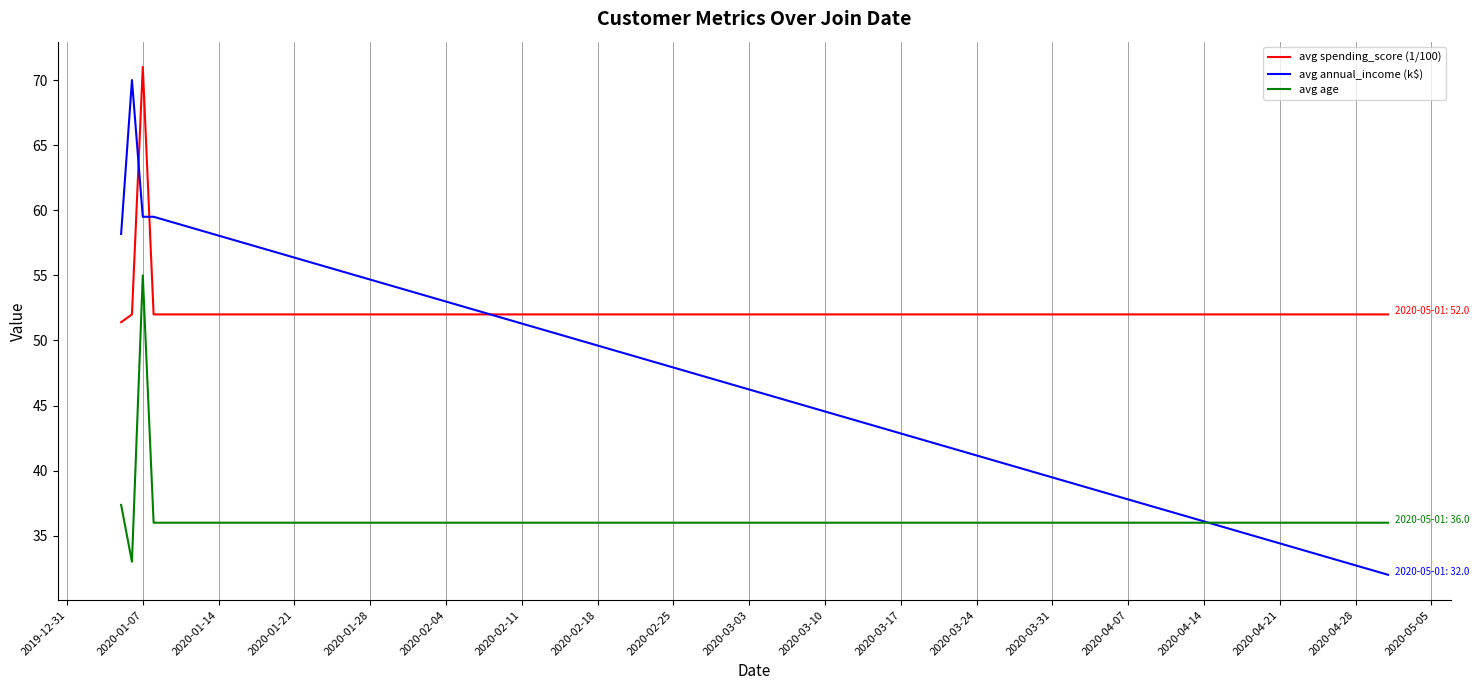

True or false: avg spending_score (1/100) and avg age cross at least once.

False